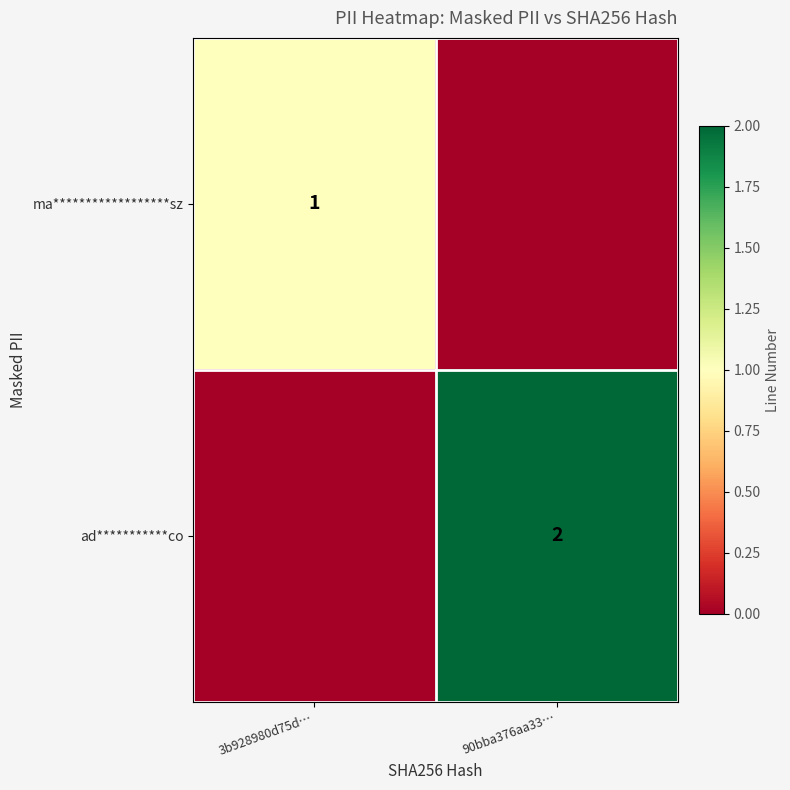

The value of ad***********co at 90bba376aa33… is 1. True or false?

False